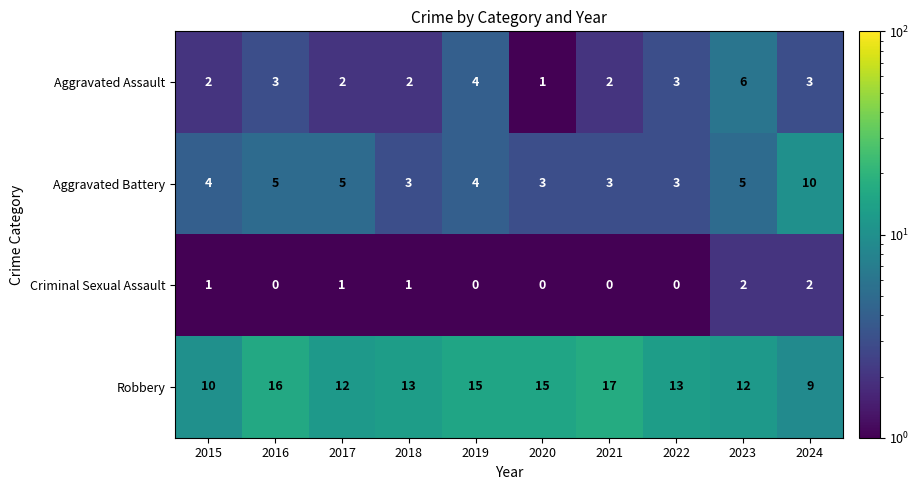

List the series in order of their peak value, highest first.

Robbery, Aggravated Battery, Aggravated Assault, Criminal Sexual Assault